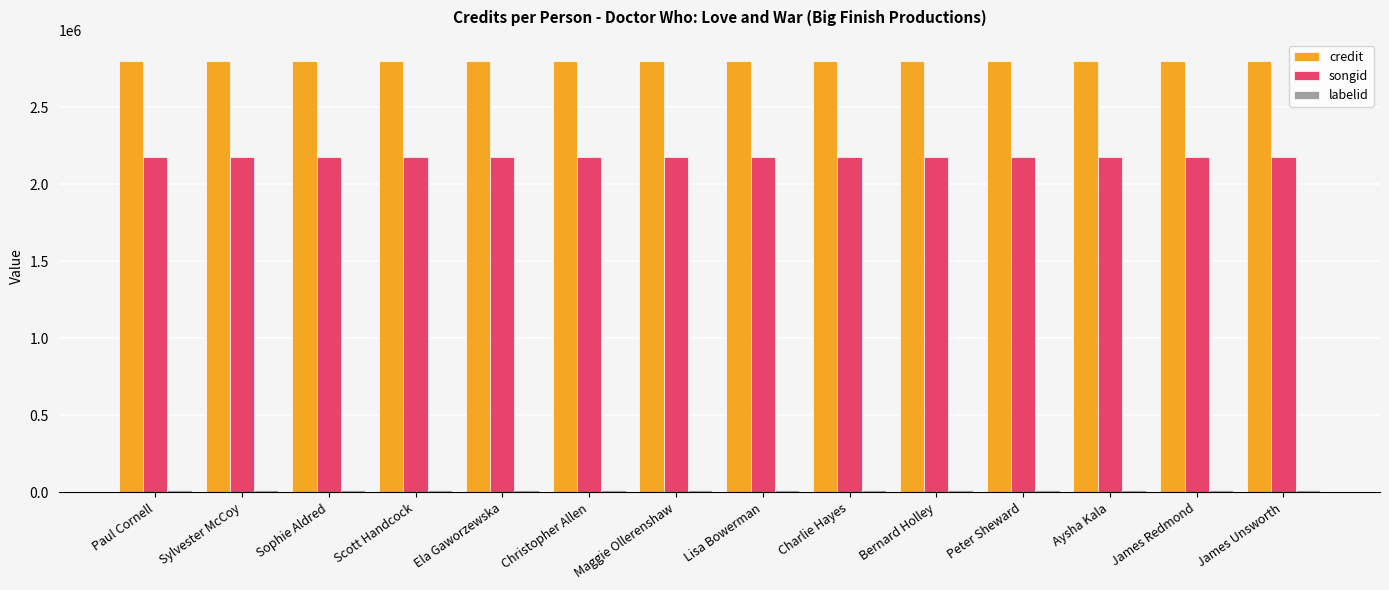

What is the highest value of the songid series?

2178043